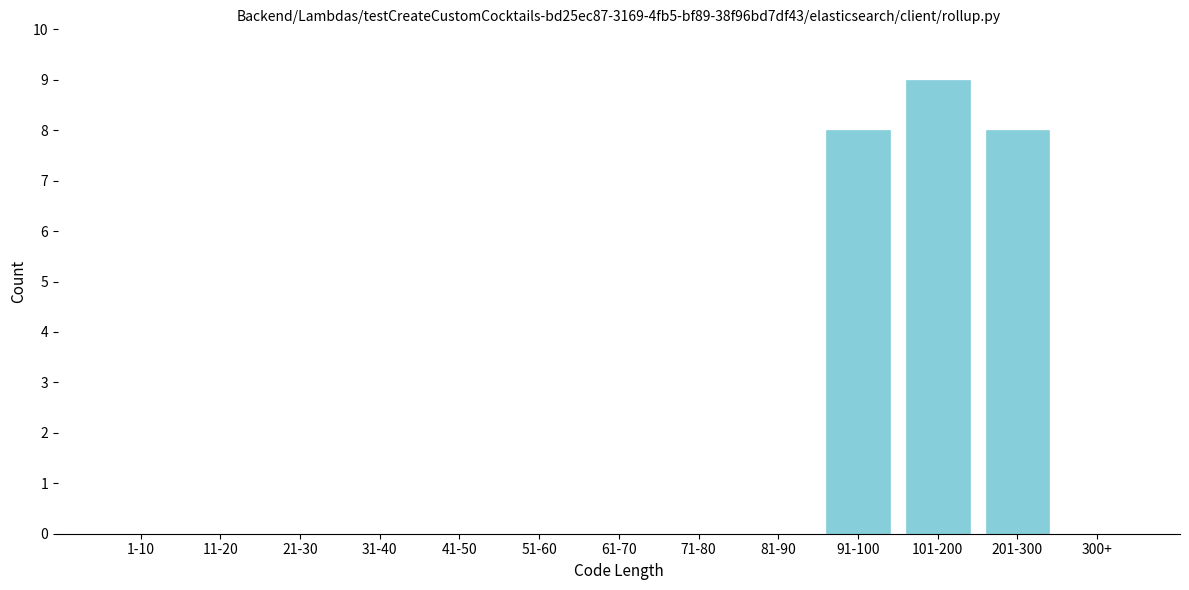

Reading left to right, extract all data points from this chart.

1-10=0	11-20=0	21-30=0	31-40=0	41-50=0	51-60=0	61-70=0	71-80=0	81-90=0	91-100=8	101-200=9	201-300=8	300+=0